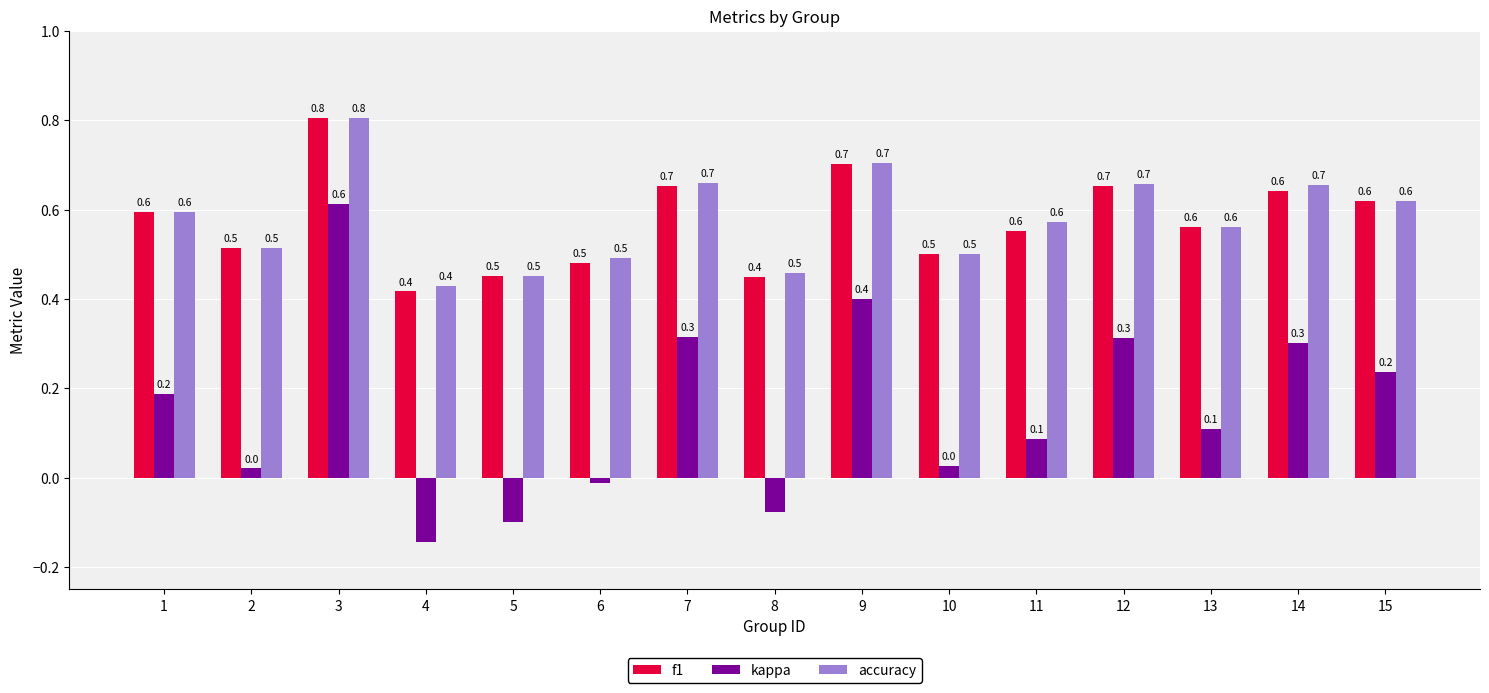

At which label is f1 closest to 0?

4